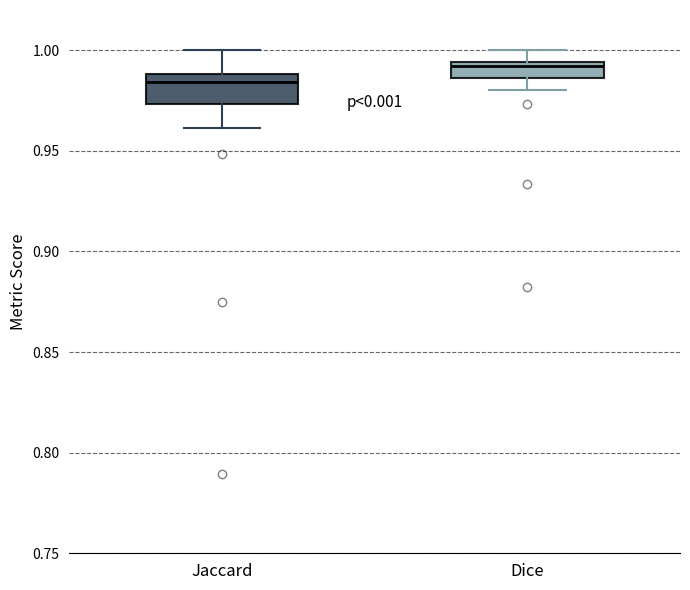

Comparing the boxes themselves (not the whiskers), which one is the tallest?

Jaccard